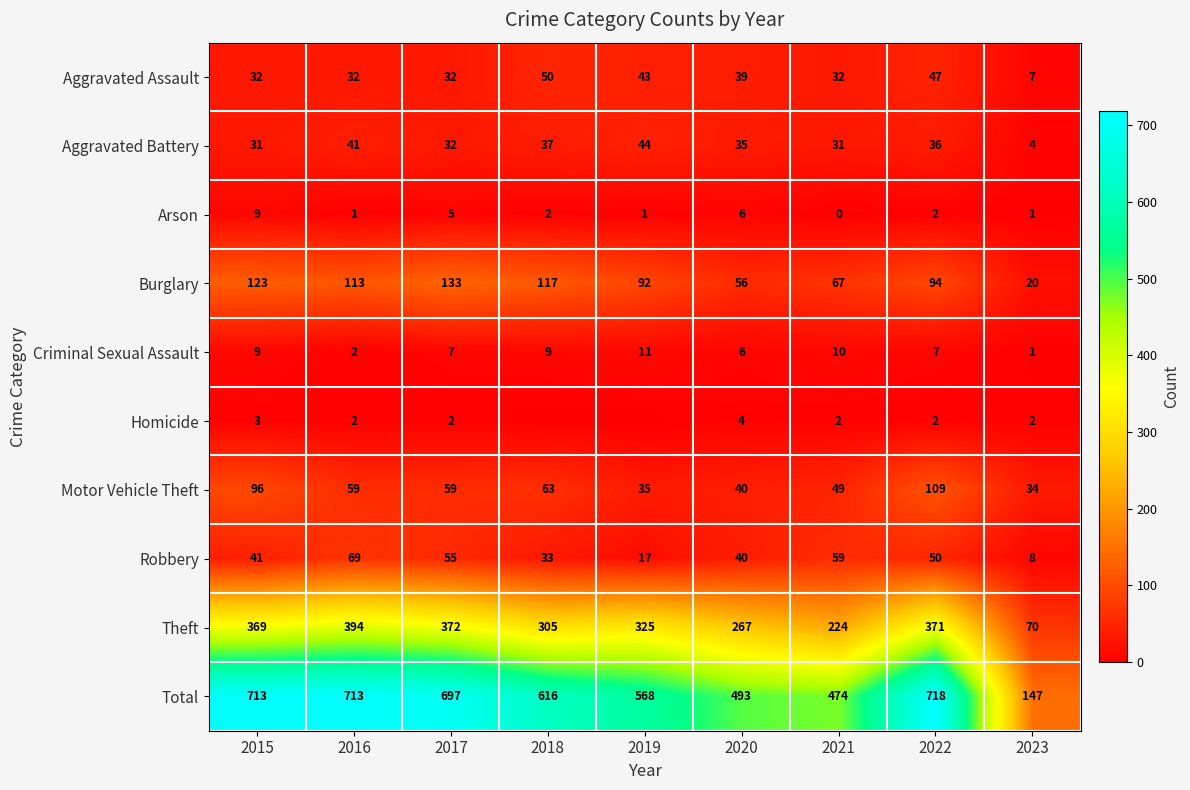

What is the difference between the highest and lowest values at 2016?

712